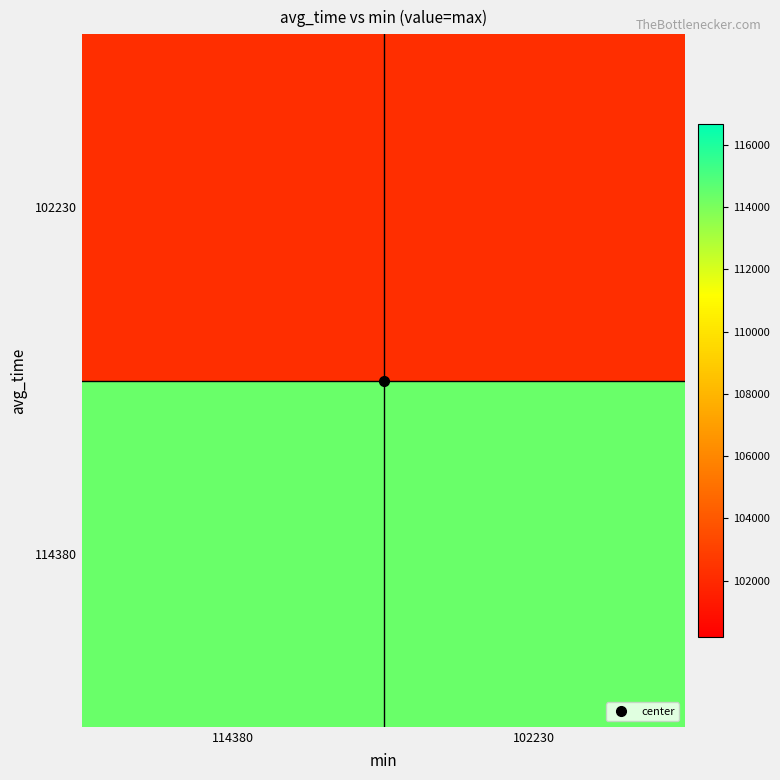

At how many categories does at least one series exceed 111590?

2